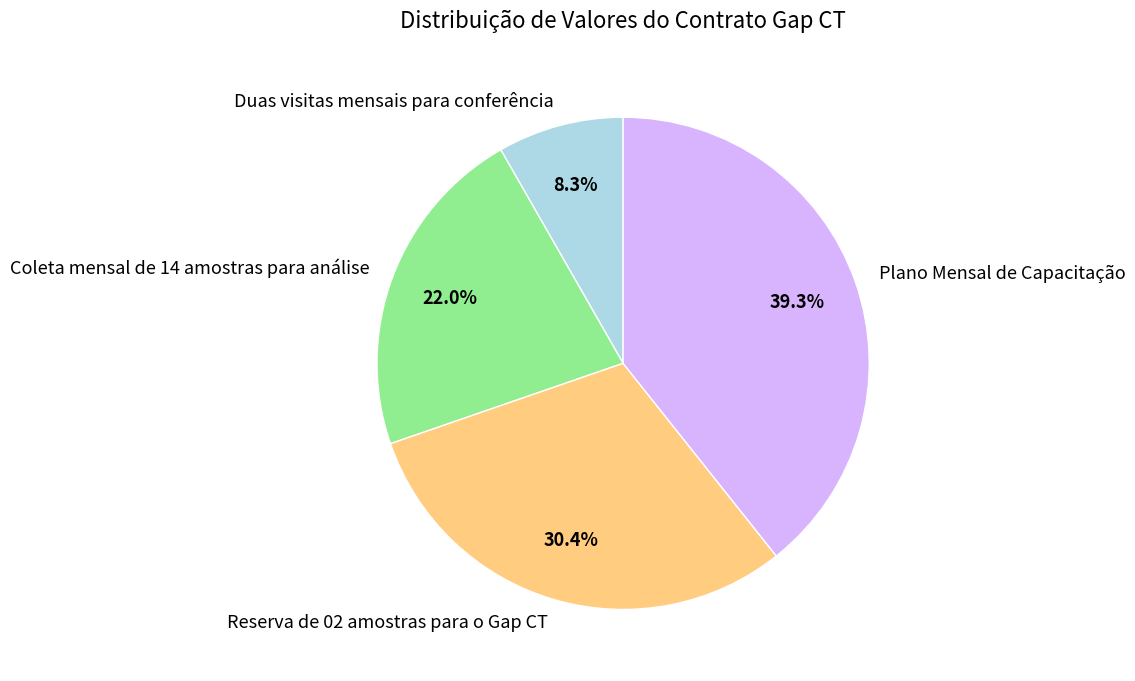

Which has a higher value, Reserva de 02 amostras para o Gap CT or Coleta mensal de 14 amostras para análise?

Reserva de 02 amostras para o Gap CT